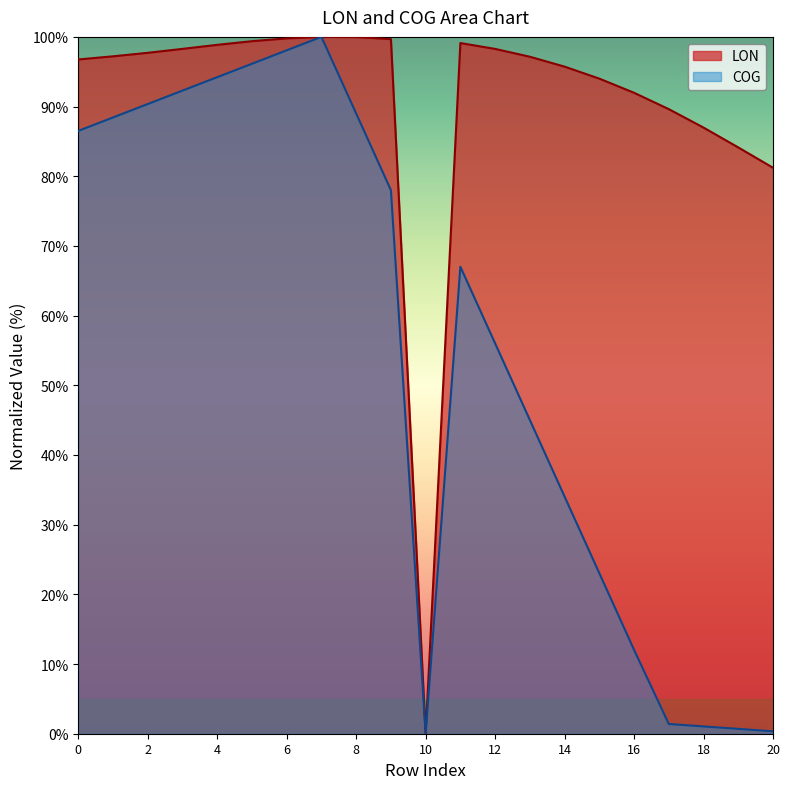

Reading left to right, transcribe all the data shown in this chart.

LON: 96.8	97.2	97.7	98.3	98.9	99.4	99.8	100.0	100.0	99.7	0.0	99.1	98.3	97.2	95.7	94.0	92.0	89.6	87.0	84.1	81.2
COG: 86.5	88.4	90.4	92.3	94.2	96.1	98.1	100.0	89.0	78.0	0.0	67.0	56.0	45.0	34.0	23.0	12.0	1.4	1.0	0.7	0.3